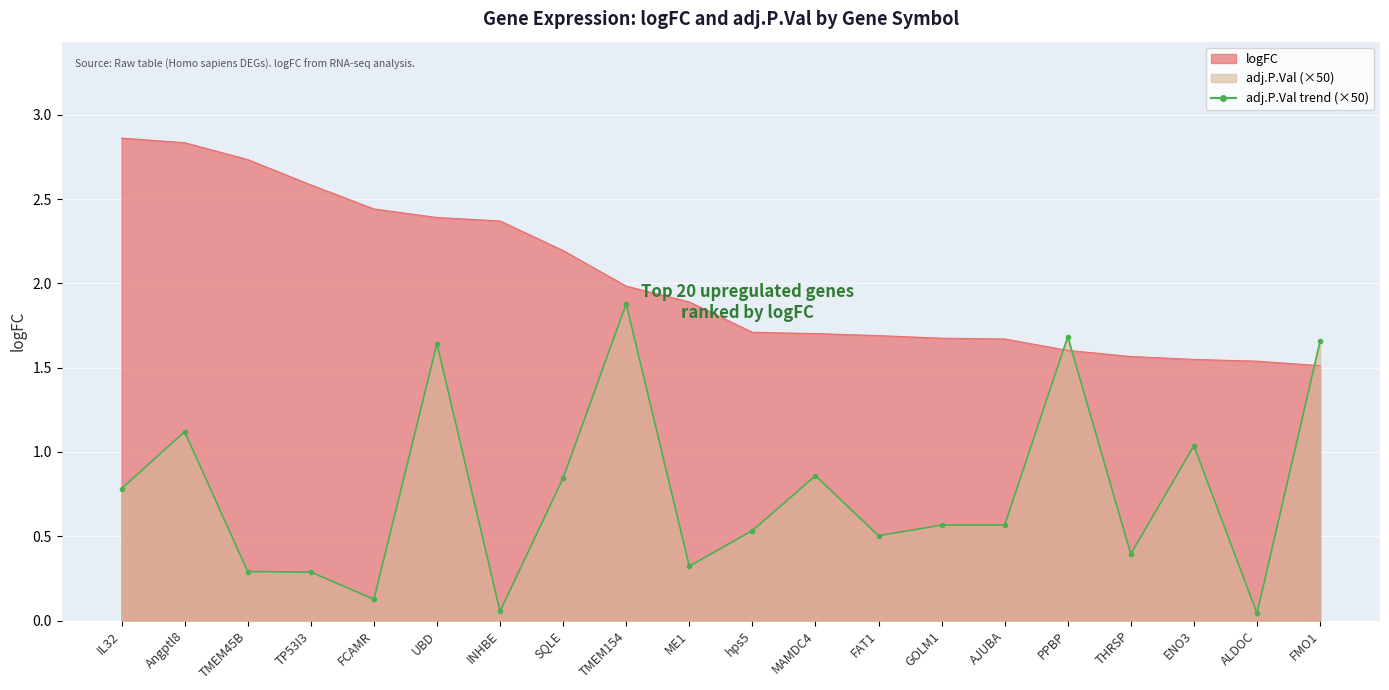

What is the change in value from Angptl8 to MAMDC4?

-0.3